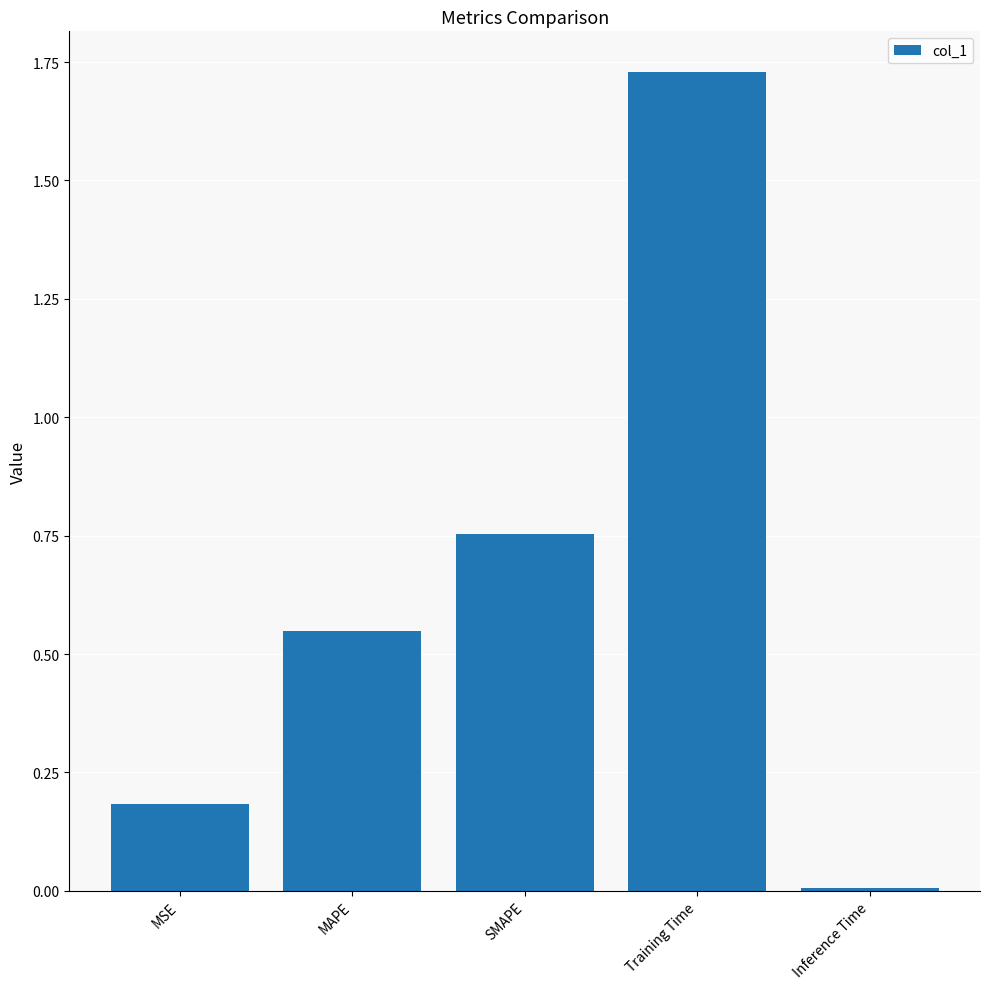

At which label is the value closest to 0?

Inference Time